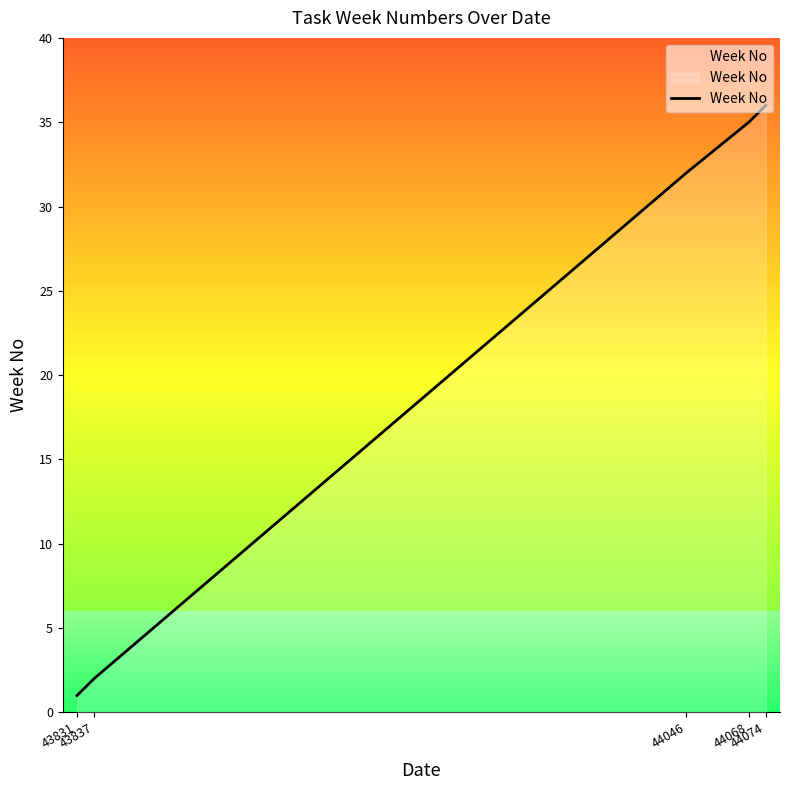

Count the number of categories in the chart.

5